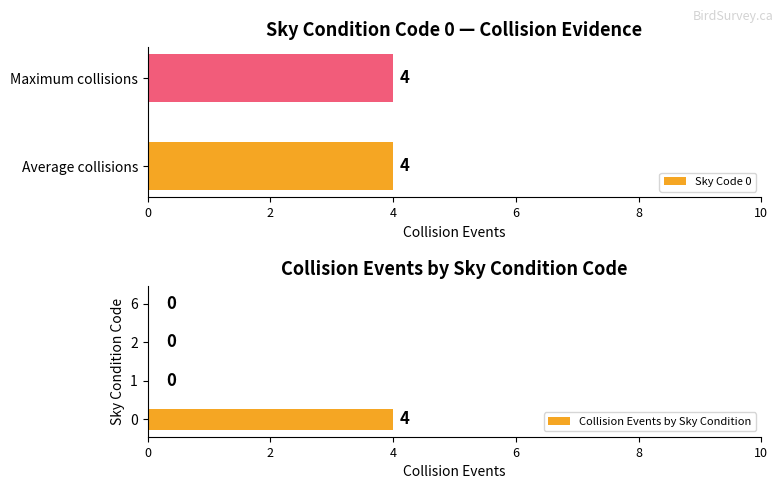

Is it true that Collision Events by Sky Condition equals -2 at 6?

False